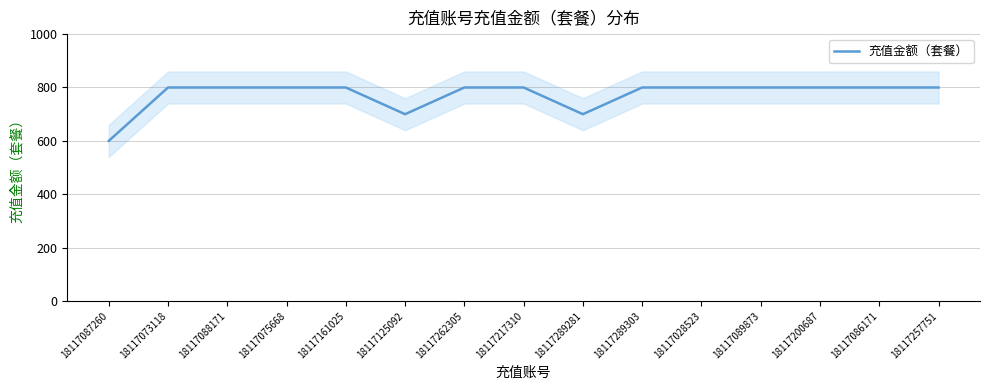

Between 18117257751 and 18117262305, which is larger?

18117257751